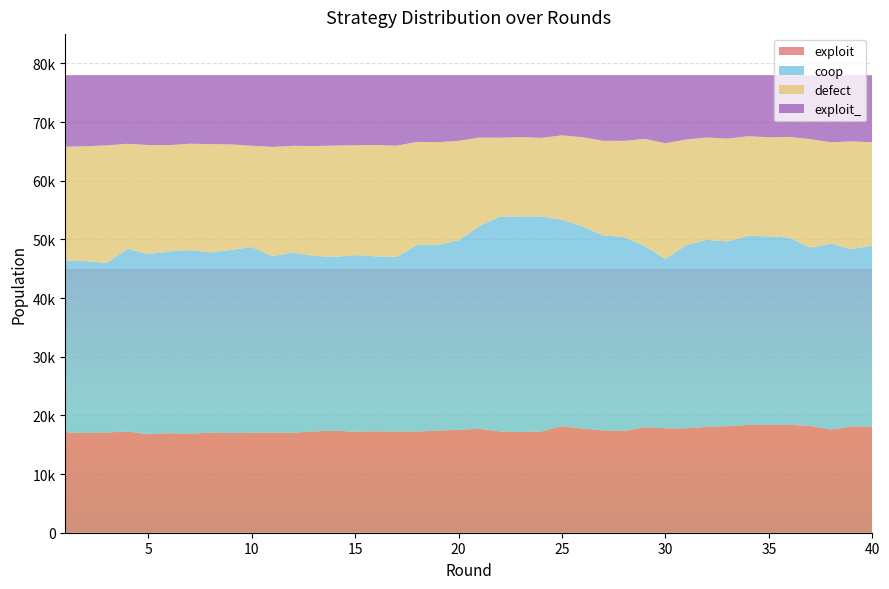

Reading left to right, transcribe all the data shown in this chart.

exploit: 1=17133	2=16992	3=17096	4=17256	5=16782	6=16973	7=16897	8=17045	9=16988	10=17044	11=17066	12=17050	13=17265	14=17410	15=17216	16=17288	17=17251	18=17249	19=17400	20=17570	21=17726	22=17273	23=17180	24=17243	25=18160	26=17761	27=17436	28=17361	29=17974	30=17804	31=17808	32=18046	33=18166	34=18373	35=18411	36=18390	37=18215	38=17597	39=18111	40=18078
coop: 1=29253	2=29292	3=28912	4=31151	5=30707	6=30982	7=31295	8=30757	9=31215	10=31677	11=30105	12=30720	13=29939	14=29617	15=30108	16=29835	17=29752	18=31829	19=31678	20=32275	21=34532	22=36623	23=36756	24=36697	25=35211	26=34455	27=33252	28=33039	29=30893	30=28864	31=31212	32=31896	33=31489	34=32235	35=32107	36=31908	37=30396	38=31674	39=30211	40=30907
defect: 1=19428	2=19597	3=20033	4=17897	5=18602	6=18112	7=18123	8=18446	9=17994	10=17252	11=18597	12=18192	13=18712	14=18968	15=18728	16=18972	17=18970	18=17555	19=17498	20=16967	21=15108	22=13444	23=13515	24=13367	25=14377	26=15204	27=16127	28=16398	29=18282	30=19734	31=18013	32=17432	33=17540	34=16990	35=16898	36=17172	37=18489	38=17295	39=18394	40=17583
exploit_: 1=12186	2=12119	3=11959	4=11696	5=11909	6=11933	7=11685	8=11752	9=11803	10=12027	11=12232	12=12038	13=12084	14=12005	15=11948	16=11905	17=12027	18=11367	19=11424	20=11188	21=10634	22=10660	23=10549	24=10693	25=10252	26=10580	27=11185	28=11202	29=10851	30=11598	31=10967	32=10626	33=10805	34=10402	35=10584	36=10530	37=10900	38=11434	39=11284	40=11432